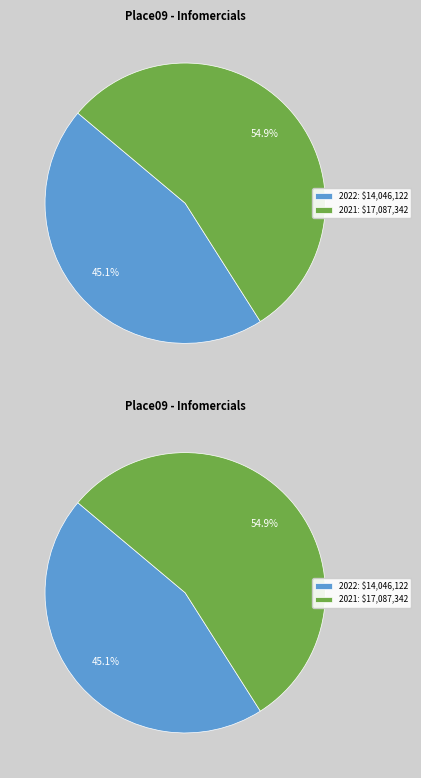

Is 2022 the majority of the pie?

No